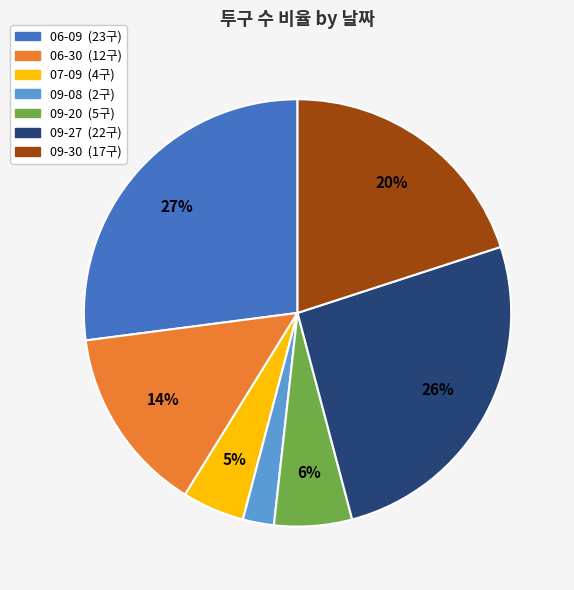

How many slices are in this pie chart?

7